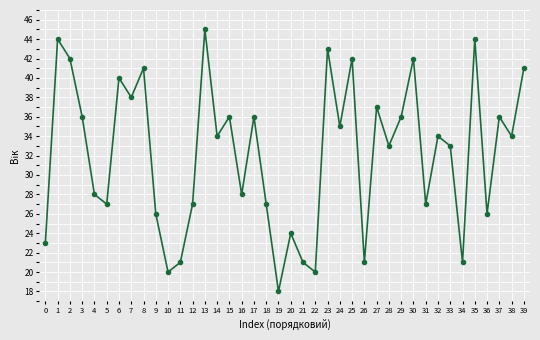

True or false: the data shows 12 at 37.

False